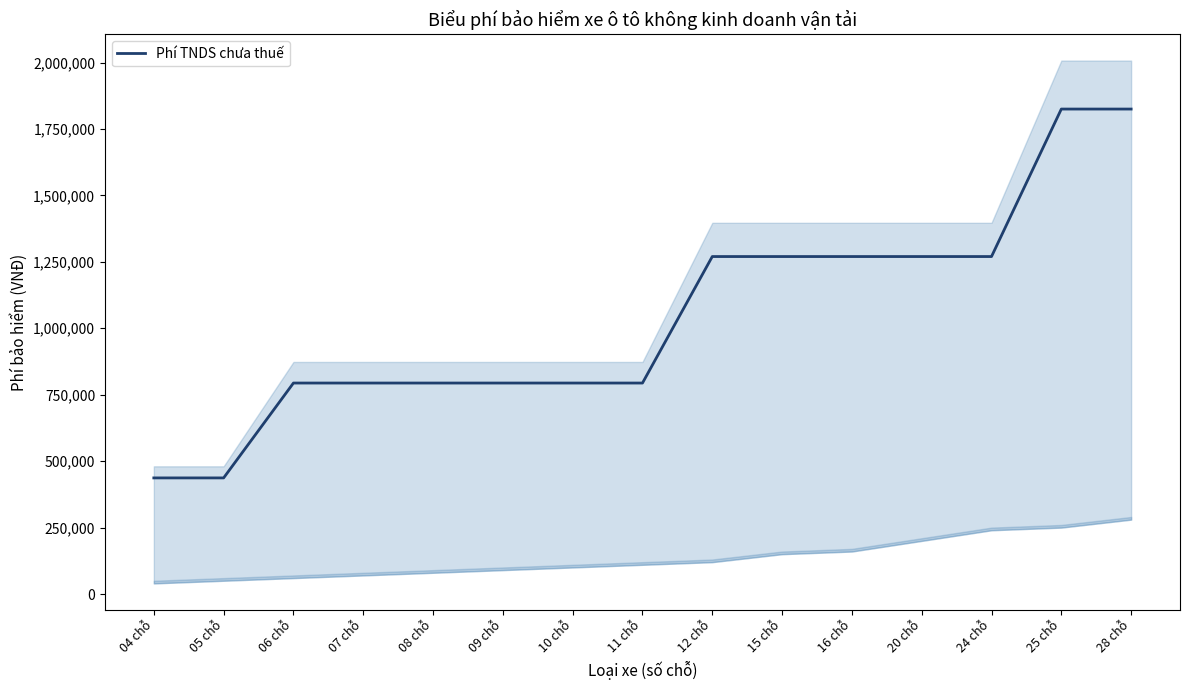

Does the chart display data point markers on the line(s)?

No